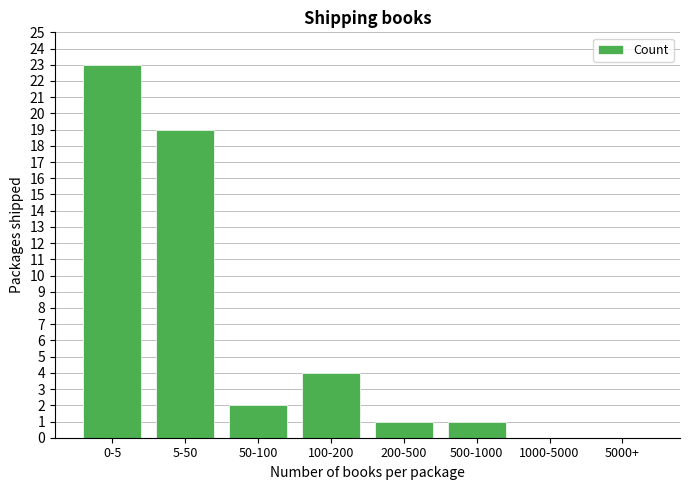

Reading left to right, transcribe all the data shown in this chart.

0-5=23	5-50=19	50-100=2	100-200=4	200-500=1	500-1000=1	1000-5000=0	5000+=0